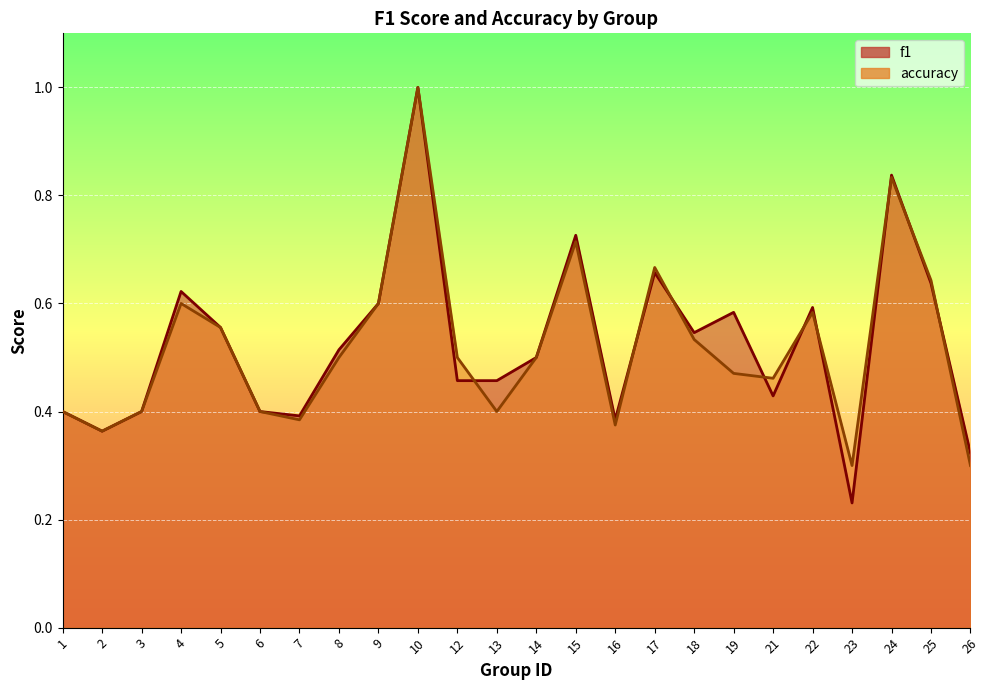

At how many categories does at least one series exceed 0?

24